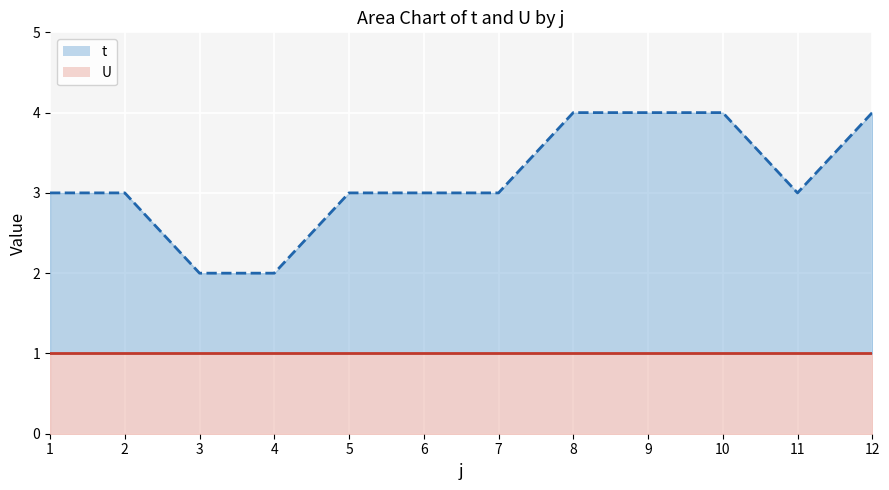

Which has a higher value, 12 or 4?

12